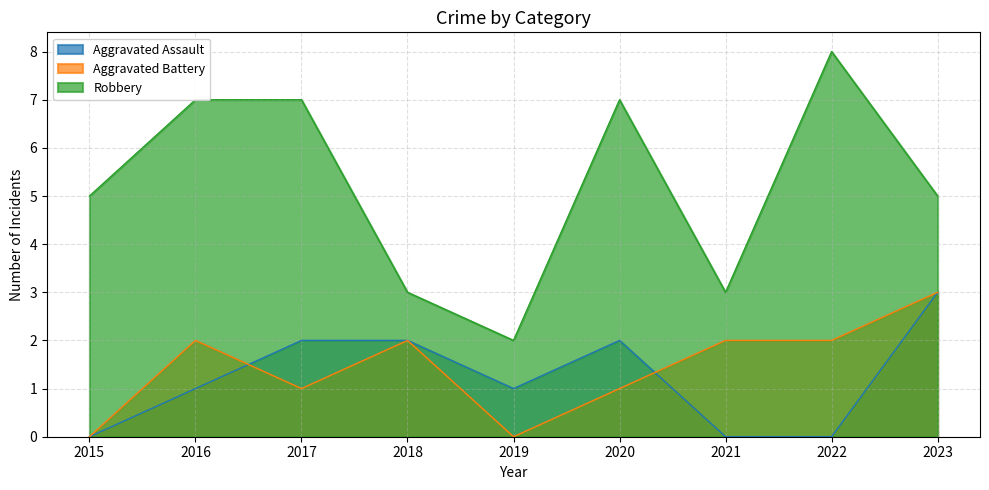

Which has a higher value, 2019 or 2020?

2020